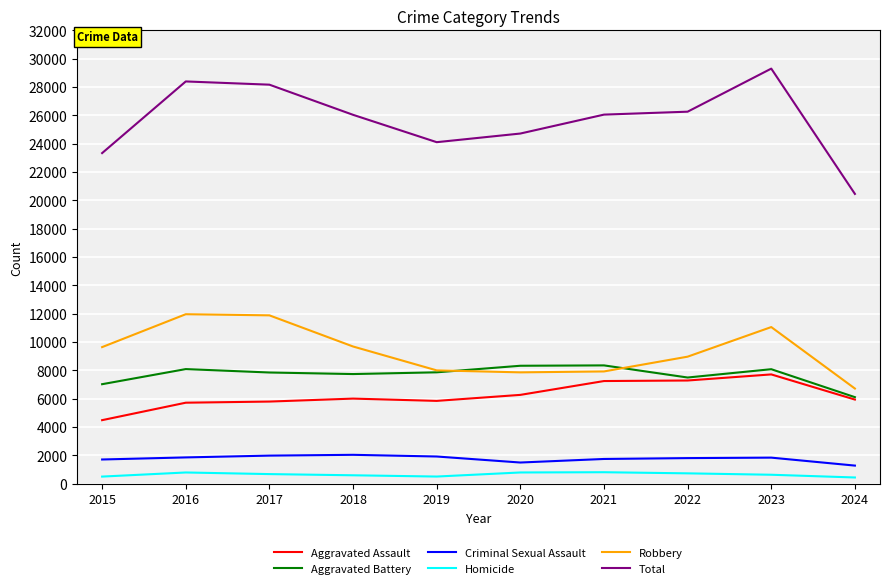

How many distinct data groups are displayed?

6